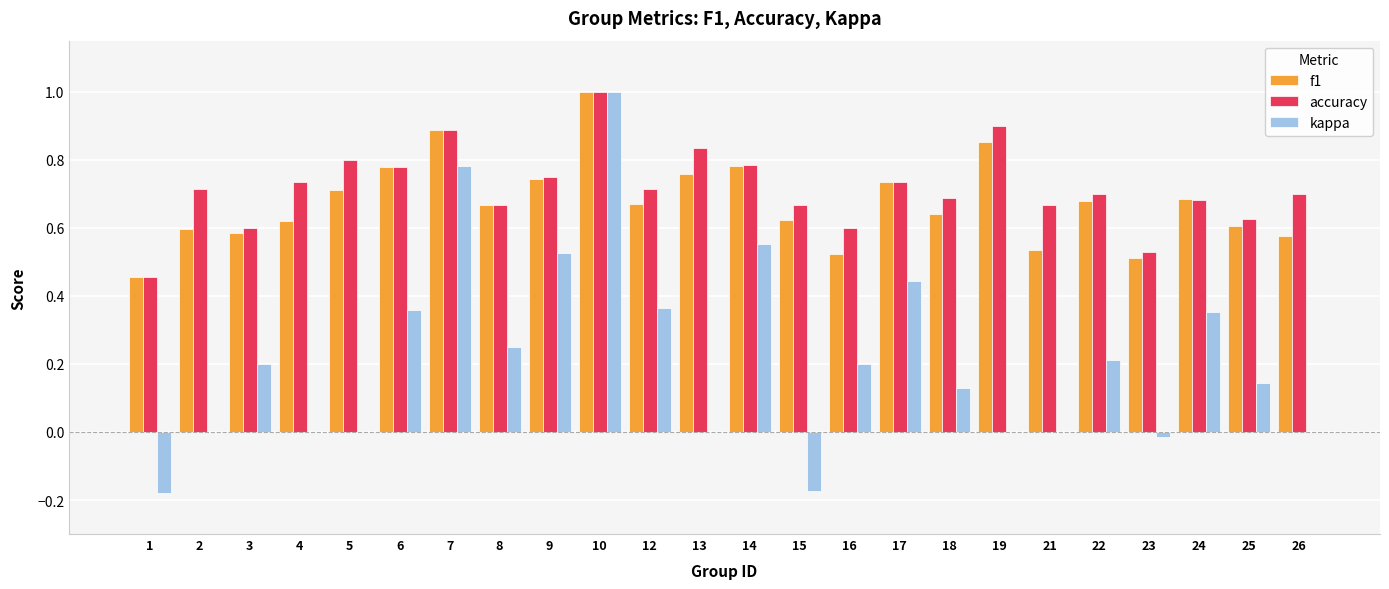

Count the number of data series in this chart.

3